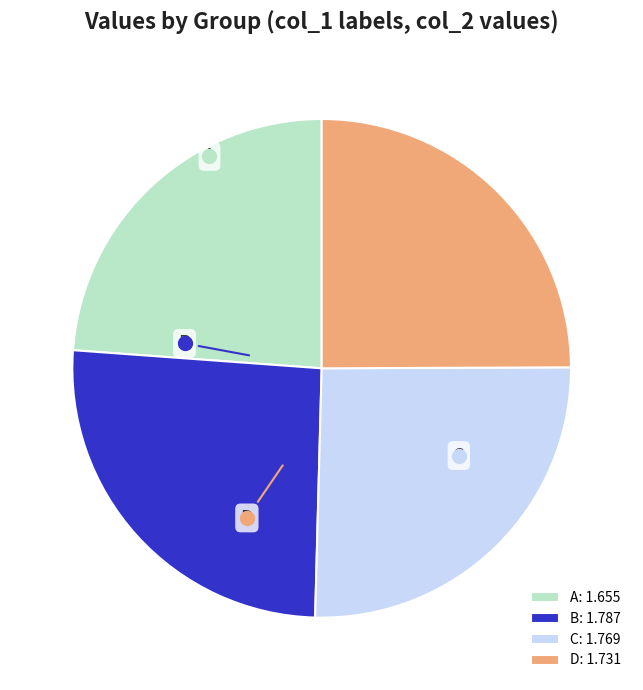

Combined, do D and C account for over 50%?

Yes